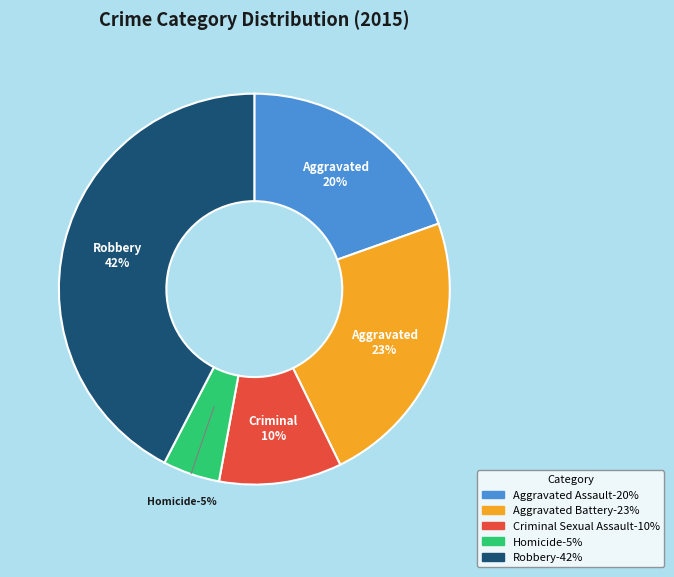

How much of the chart is everything except Aggravated Assault?

80.4%